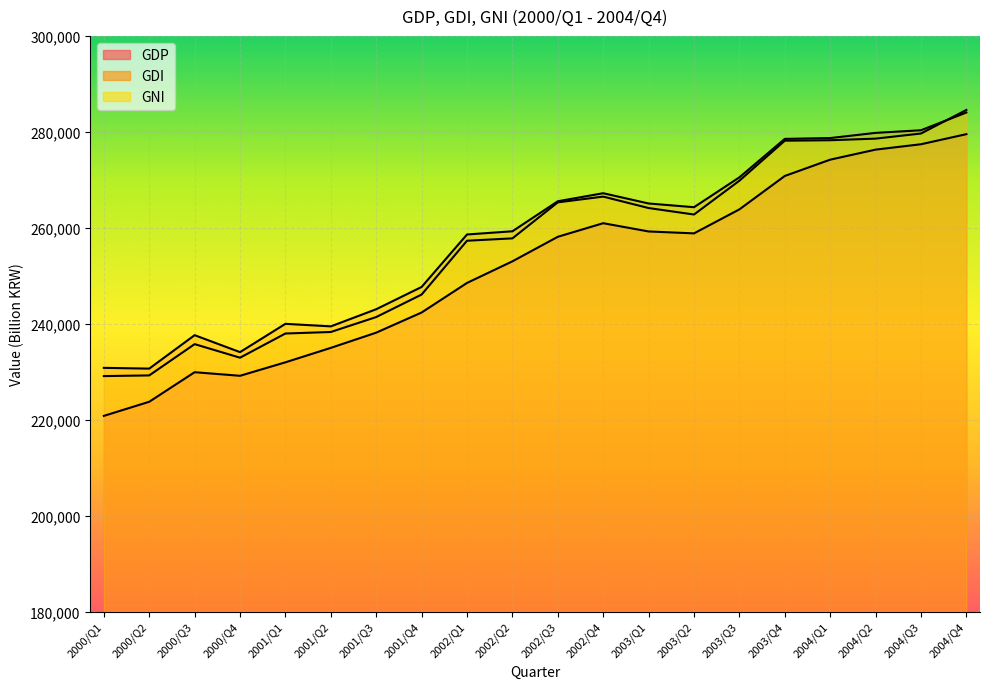

How many interior local peaks does the GNI series have?

2